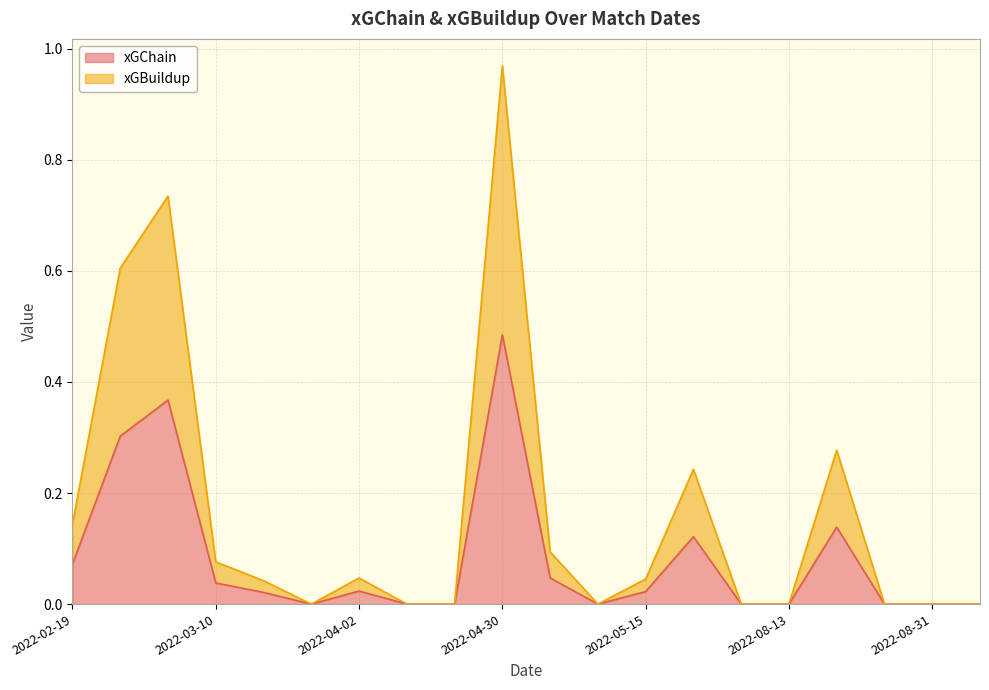

What is the average value of the xGBuildup series?

0.1